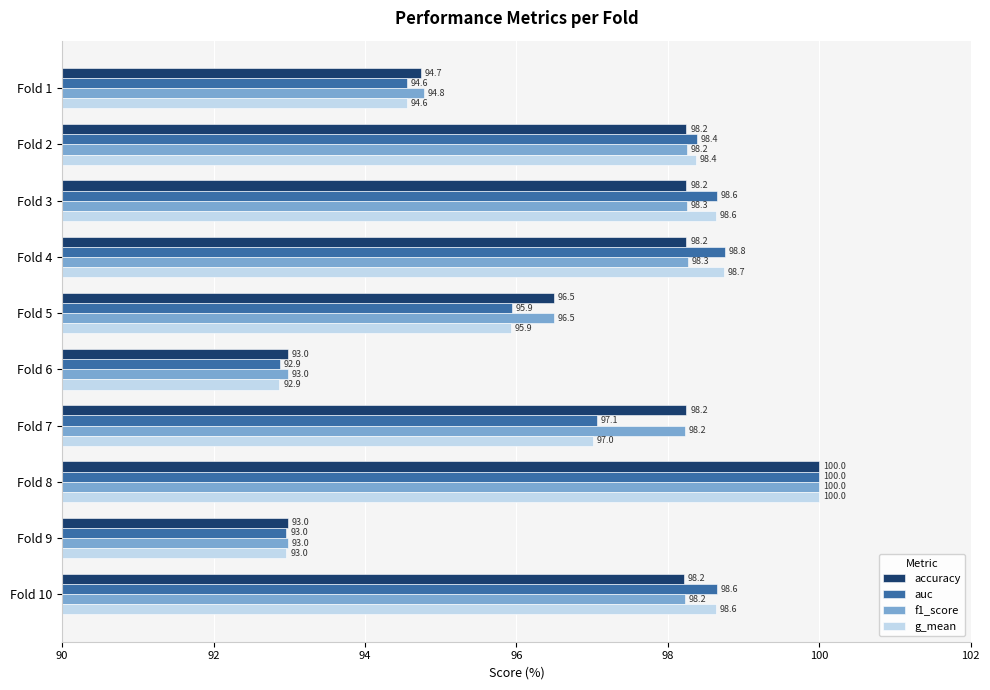

What is the sum of the g_mean values at Fold 2 and Fold 7?

195.4